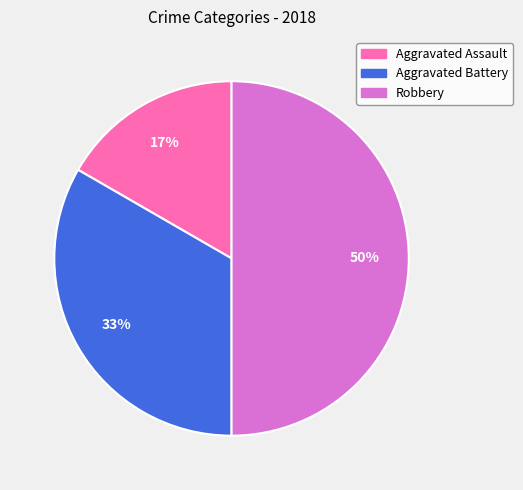

Is it true that Aggravated Assault is 17% of the pie?

True